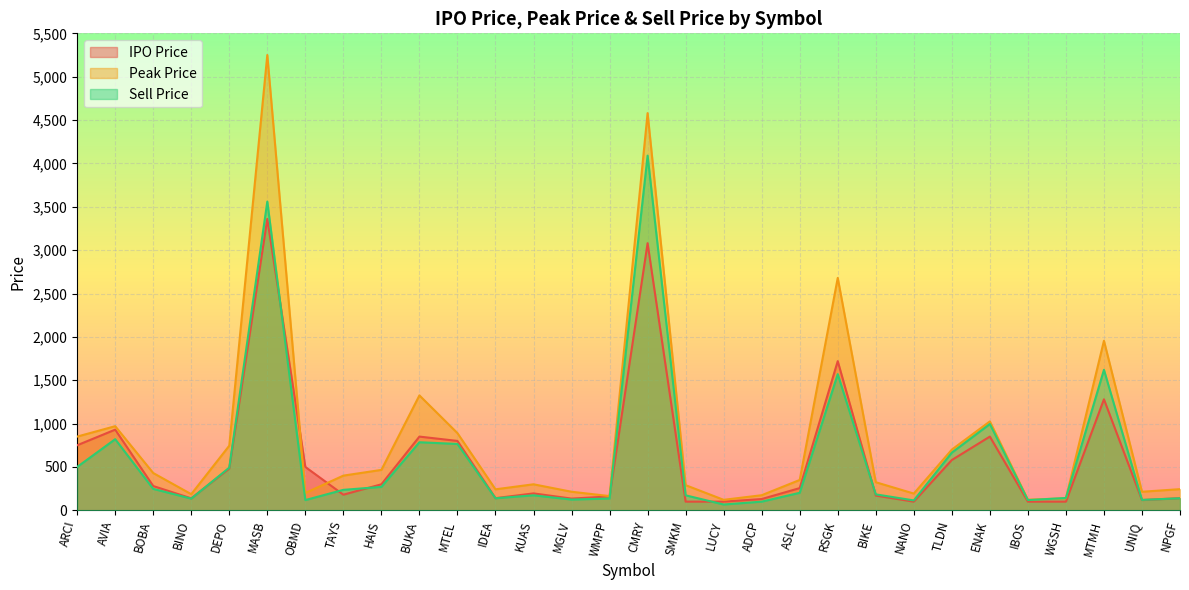

What is the highest value of the Sell Price series?

4090